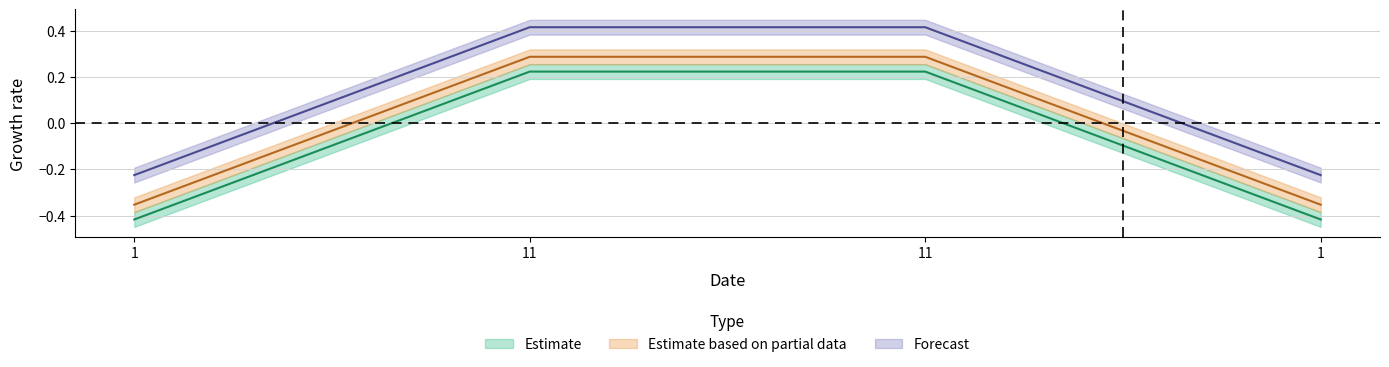

Is it true that col_1 equals 0.2 at 11?

True